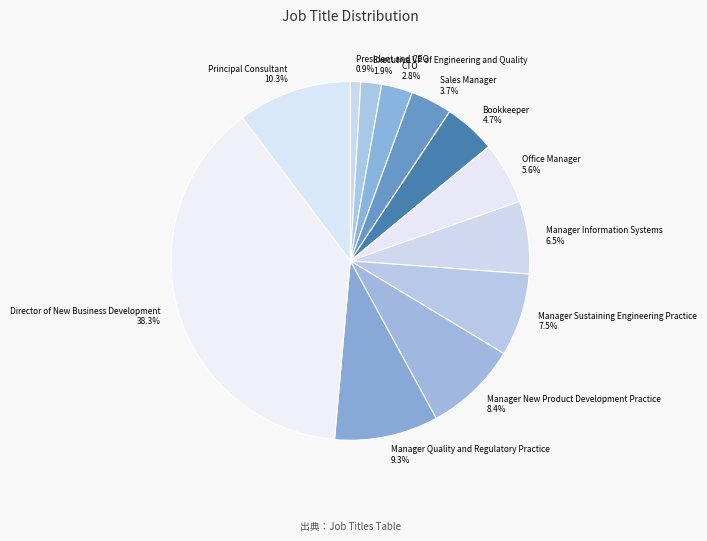

To the nearest percent, what is the average slice percentage?

8%